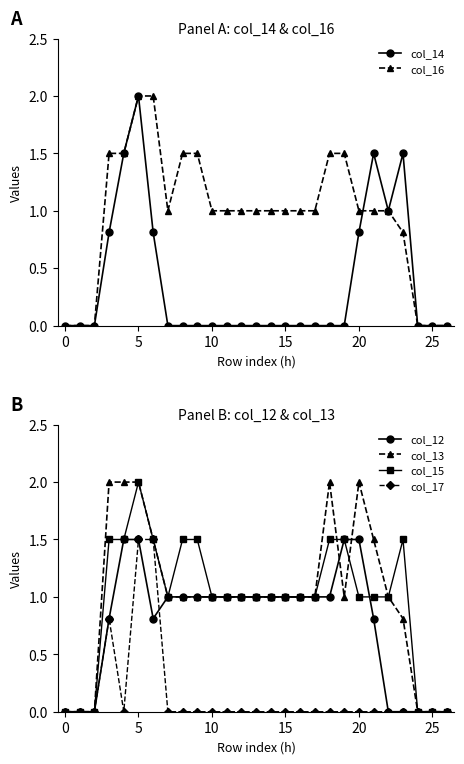

What is the highest value of the col_12 series?

1.5